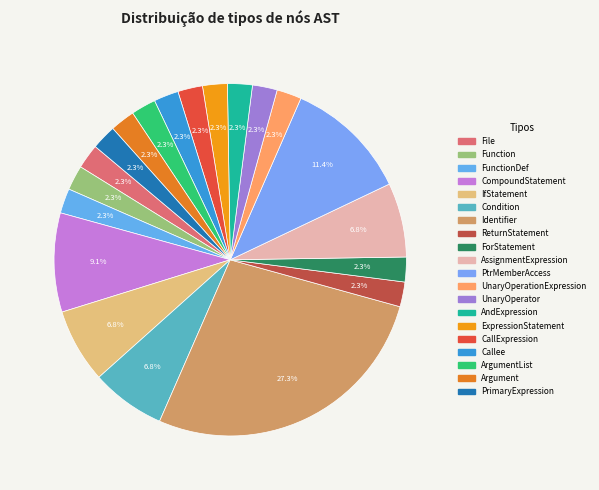

Count the number of slices in the pie.

20